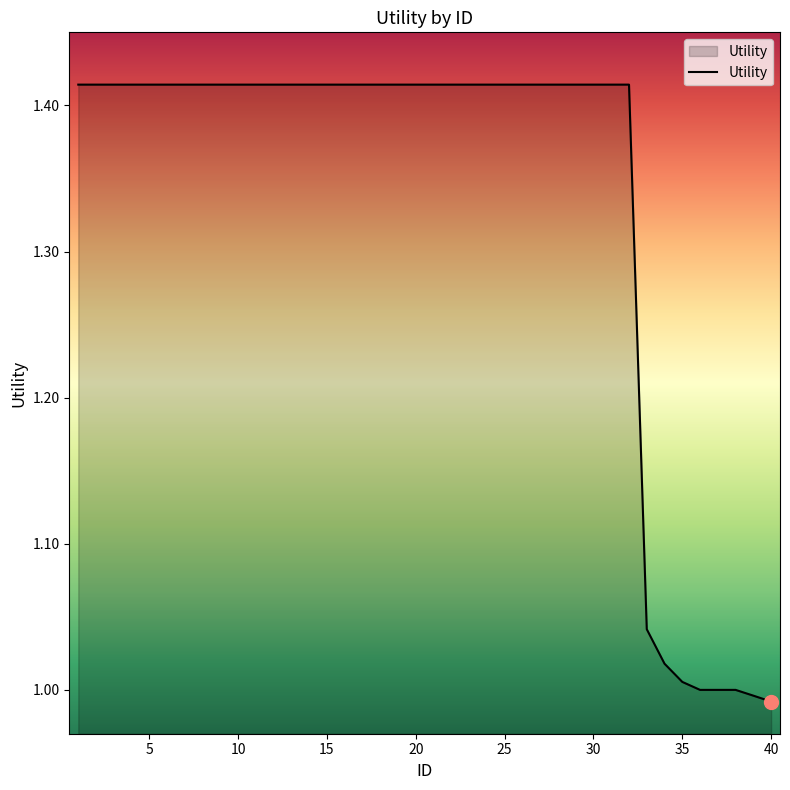

What is the difference between the maximum and minimum values?

0.4